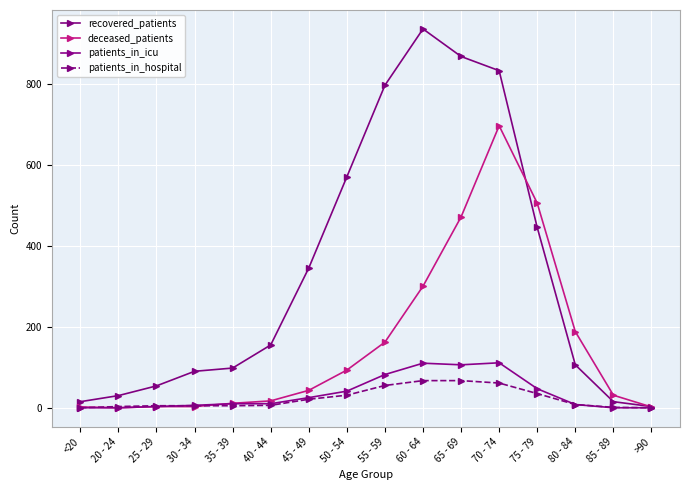

The deceased_patients series shows 3 at 30 - 34. True or false?

True